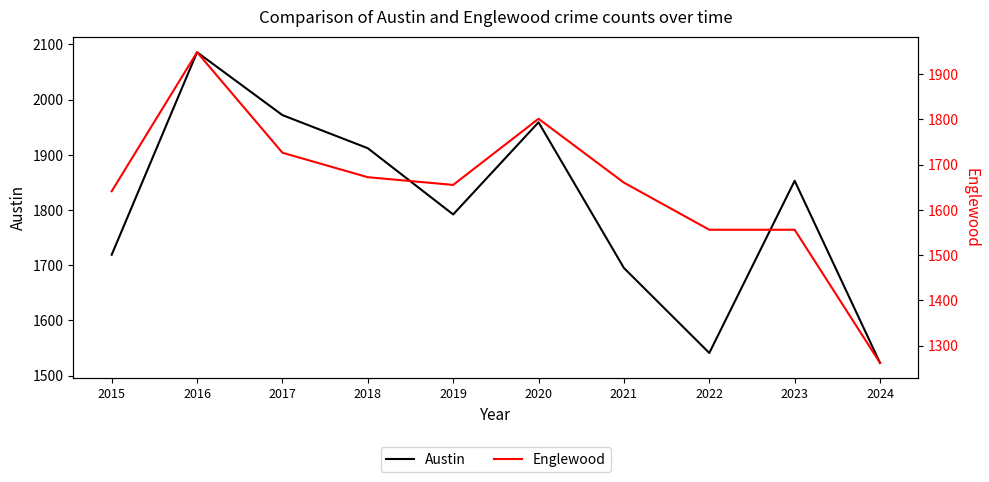

At which category does the chart reach its minimum across all series?

2024